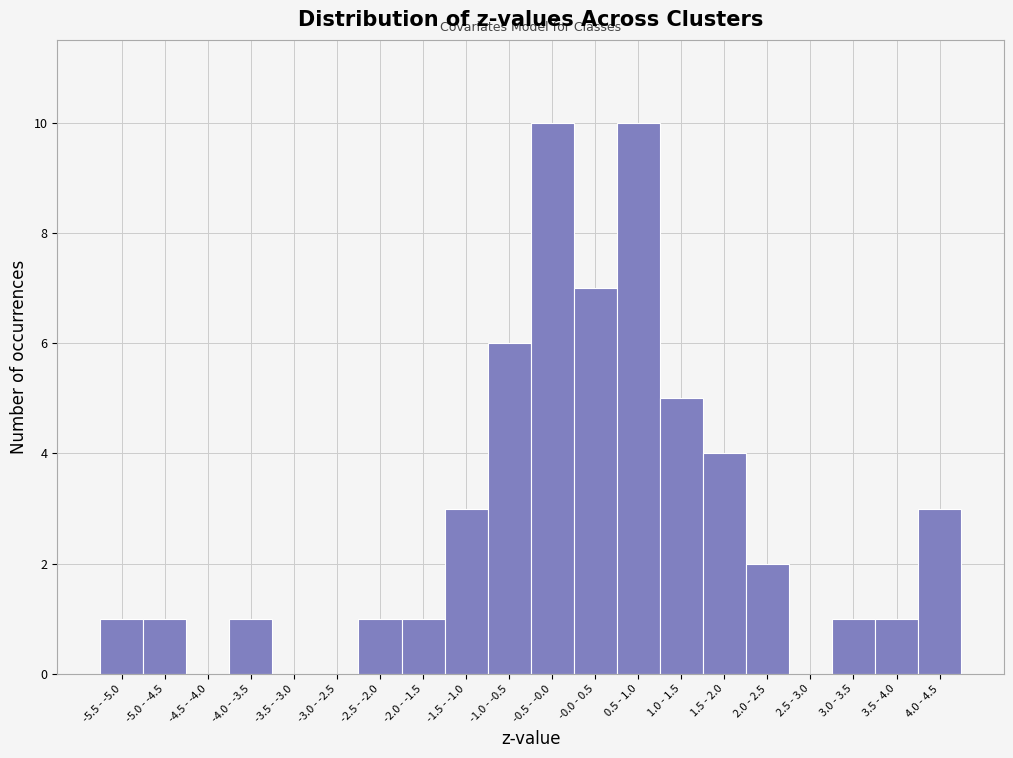

Reading left to right, list all the values displayed in this chart.

-5.5 - -5.0=1	-5.0 - -4.5=1	-4.5 - -4.0=0	-4.0 - -3.5=1	-3.5 - -3.0=0	-3.0 - -2.5=0	-2.5 - -2.0=1	-2.0 - -1.5=1	-1.5 - -1.0=3	-1.0 - -0.5=6	-0.5 - -0.0=10	-0.0 - 0.5=7	0.5 - 1.0=10	1.0 - 1.5=5	1.5 - 2.0=4	2.0 - 2.5=2	2.5 - 3.0=0	3.0 - 3.5=1	3.5 - 4.0=1	4.0 - 4.5=3